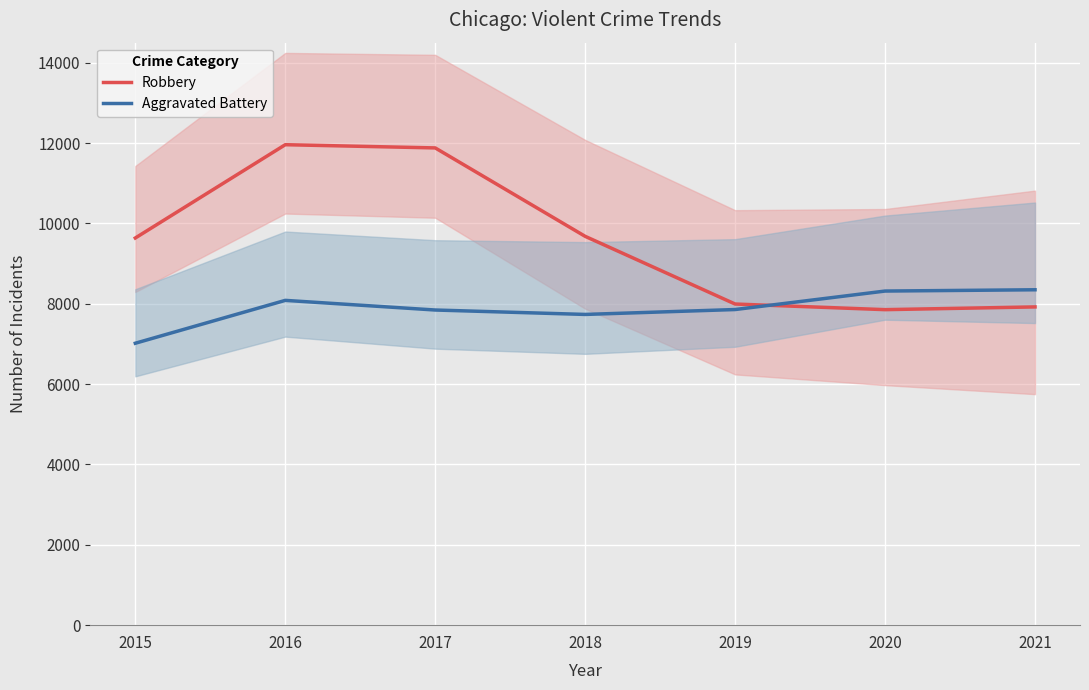

Reading left to right, transcribe all the data shown in this chart.

Robbery: 9638	11960	11880	9679	7994	7854	7922
Aggravated Battery: 7018	8085	7845	7735	7857	8317	8349